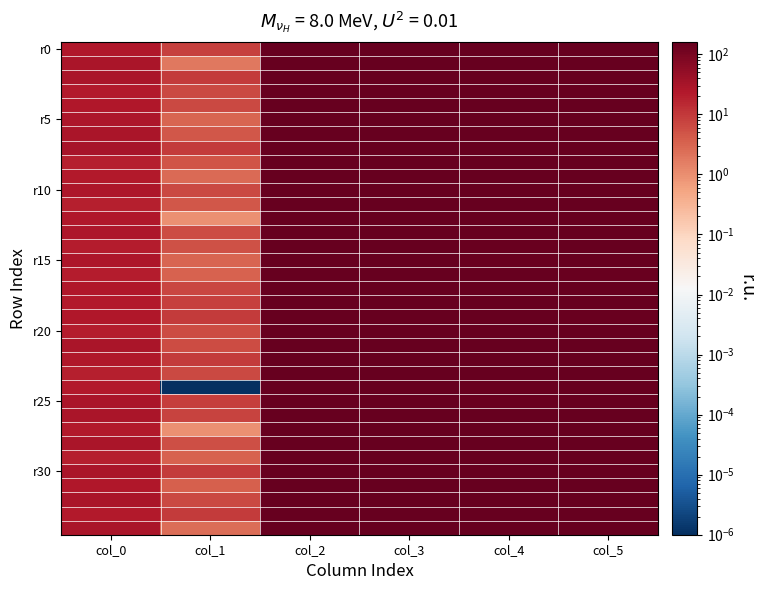

At how many categories does at least one series exceed 113?

4